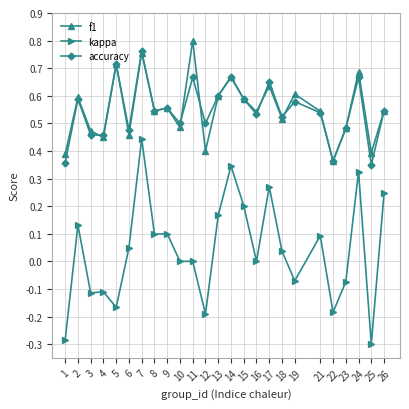

The value of kappa at 17 is 0.1. True or false?

False